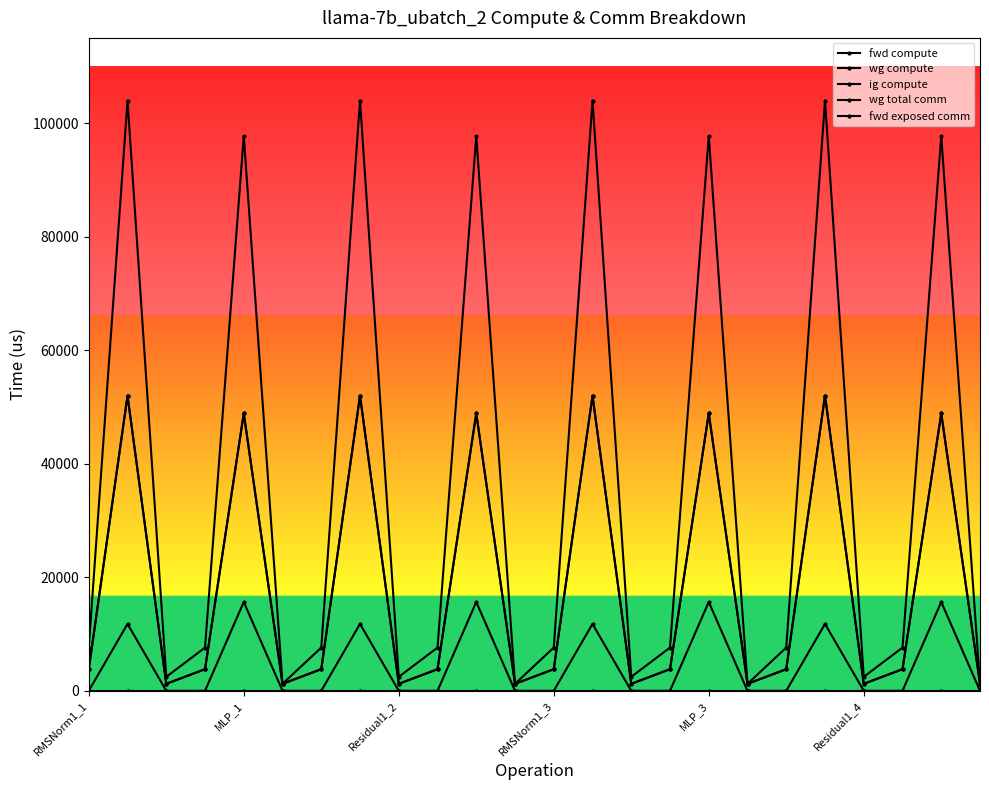

Does the chart have visible grid lines?

No